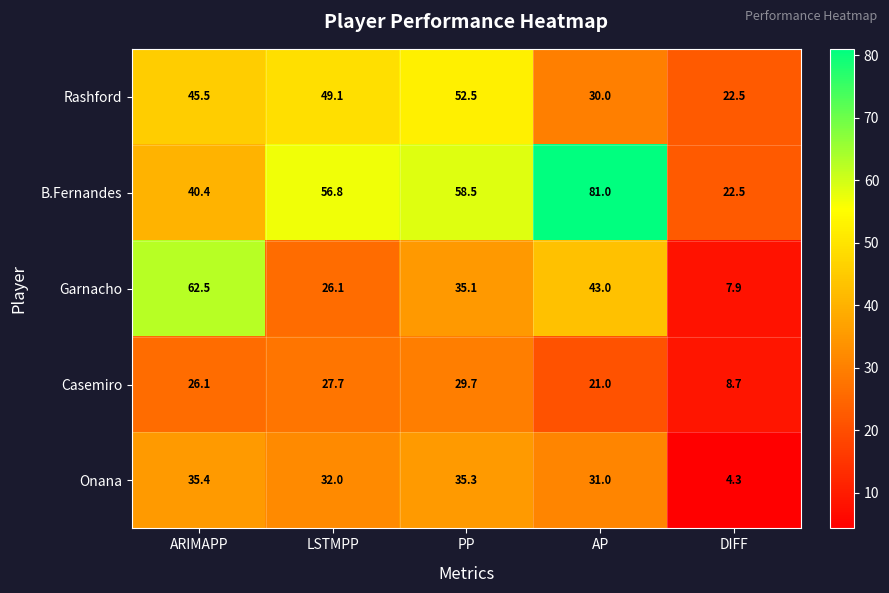

What is the highest value of the Garnacho series?

62.5